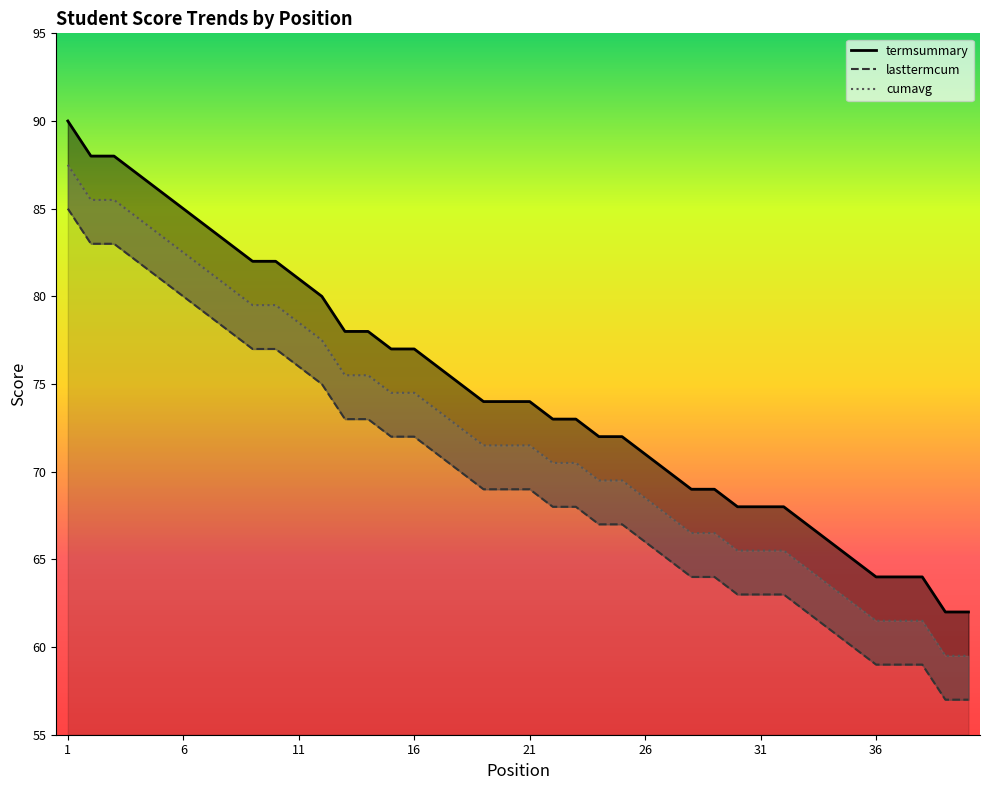

What is the difference between the highest and lowest values at 10?

5.0